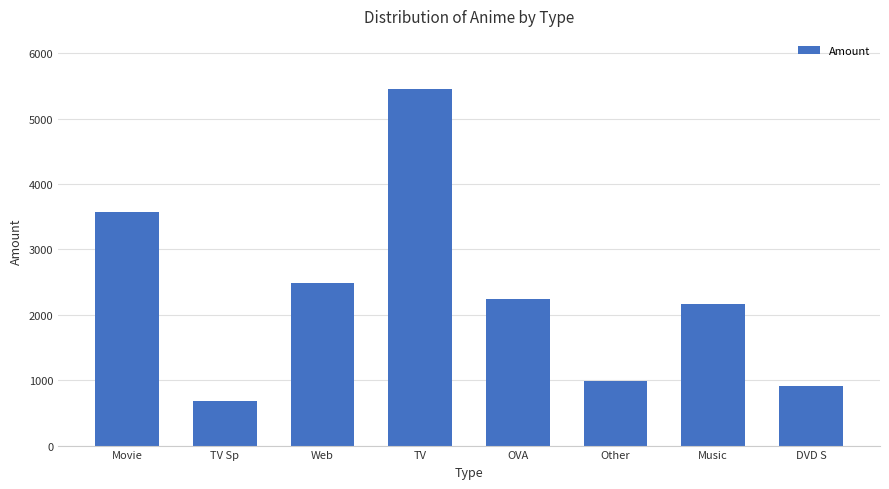

What is the difference between the values at Other and Movie?

2587